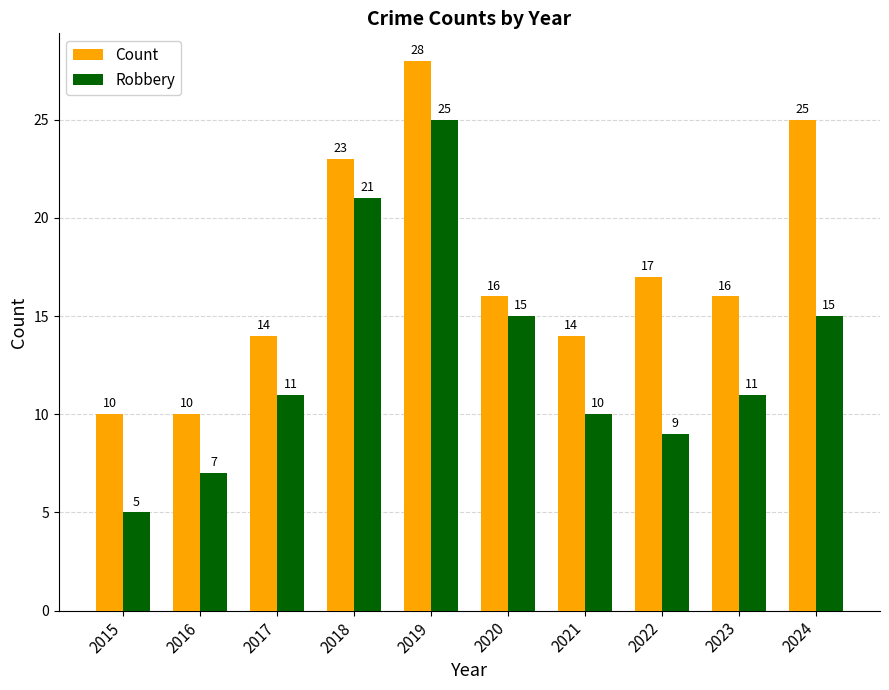

What are all the series names shown in the legend?

Count, Robbery